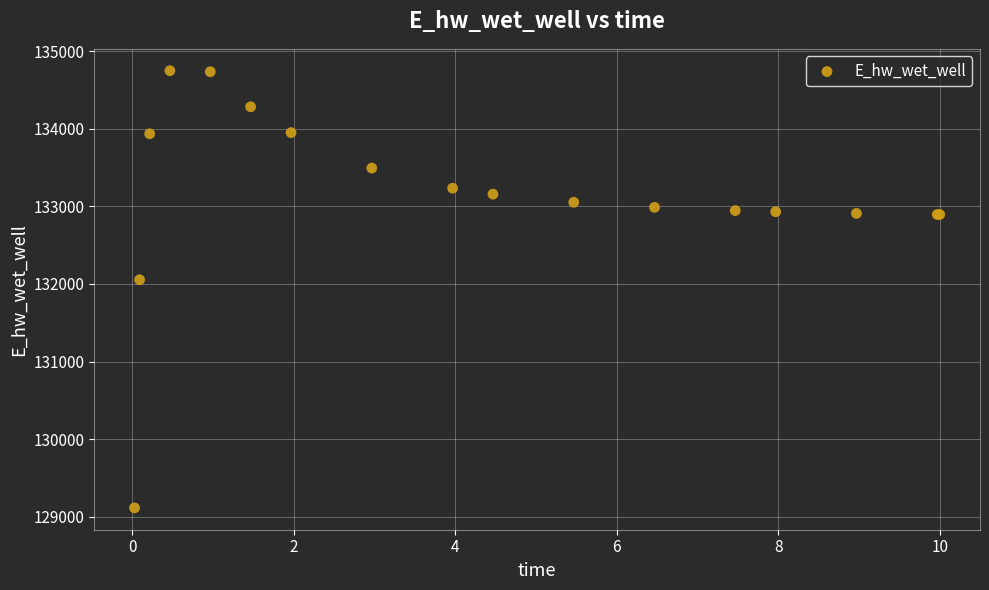

What Y value in the scatter plot is closest to 131931?

132054.5